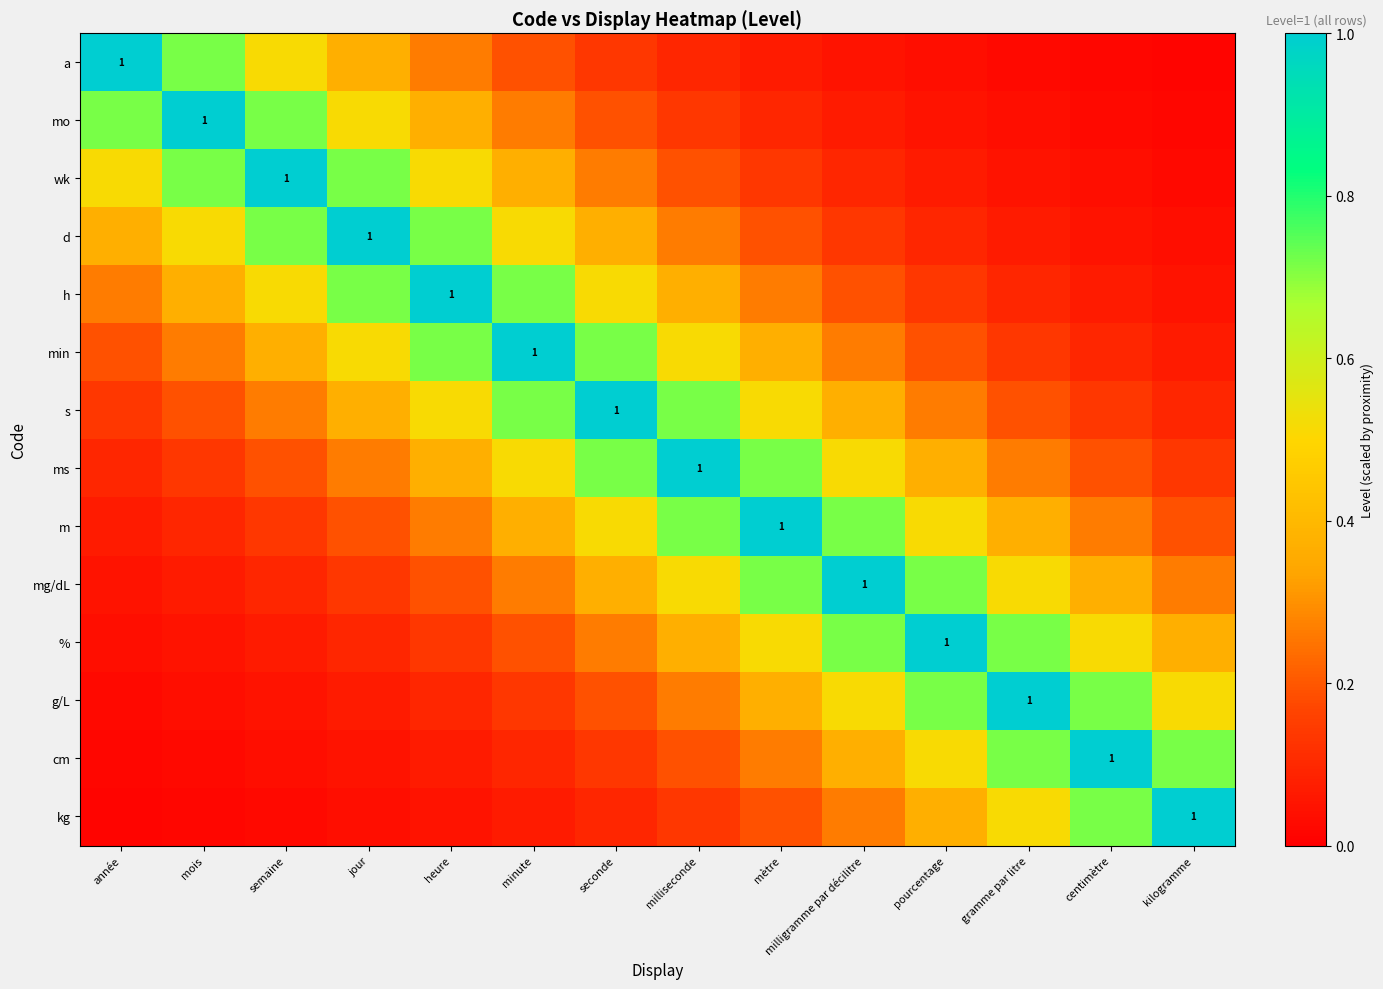

What is the approximate value of mg/dL at minute?

0.3